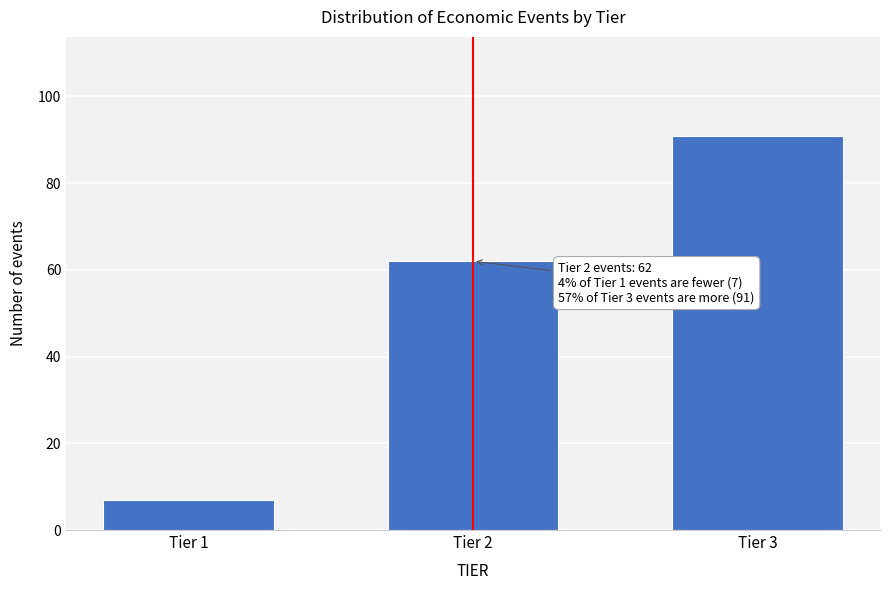

Reading left to right, extract all data points from this chart.

Tier 1=7	Tier 2=62	Tier 3=91